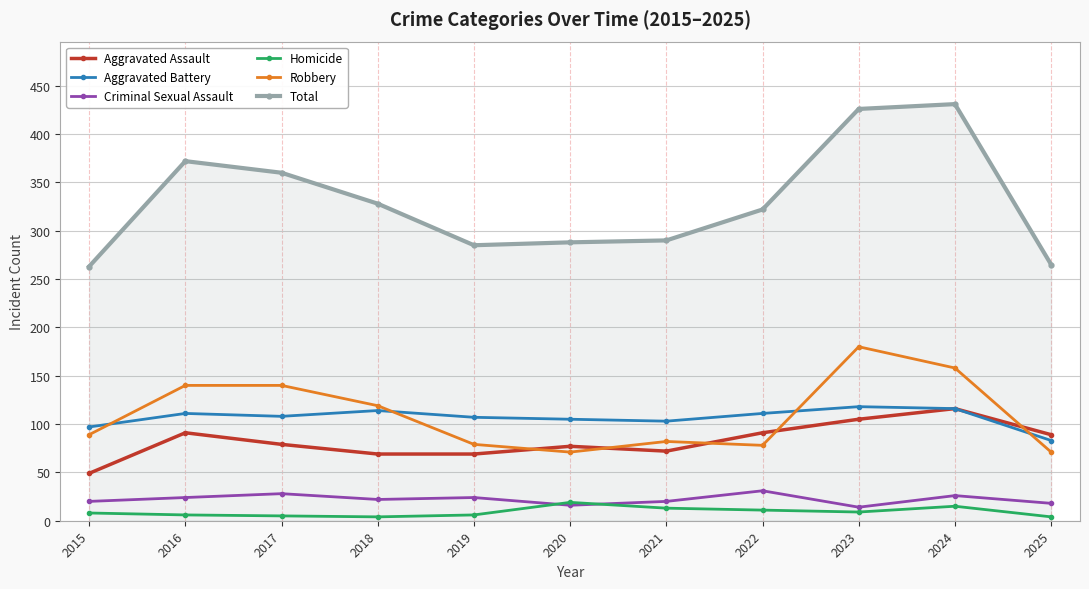

Where does the Aggravated Assault series first go above 79?

2016